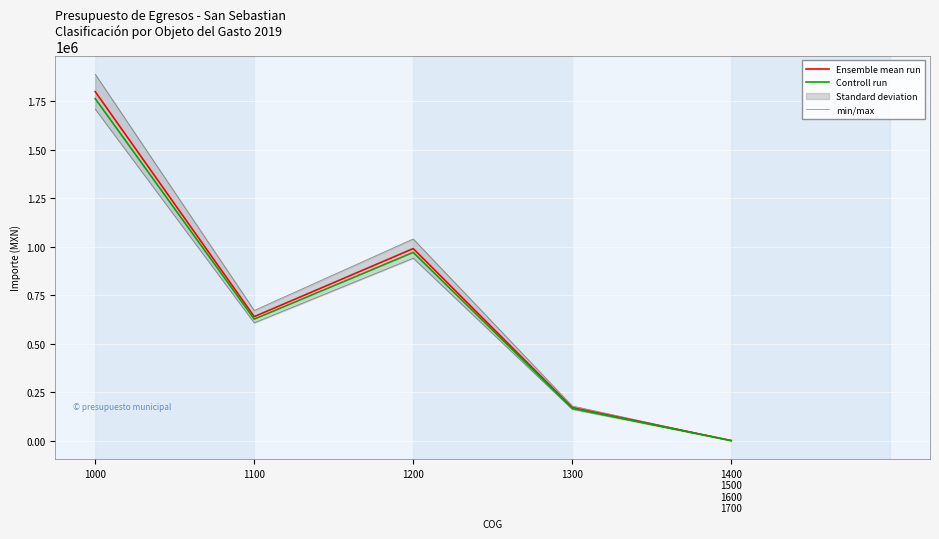

At which label does Controll run reach its peak?

1000